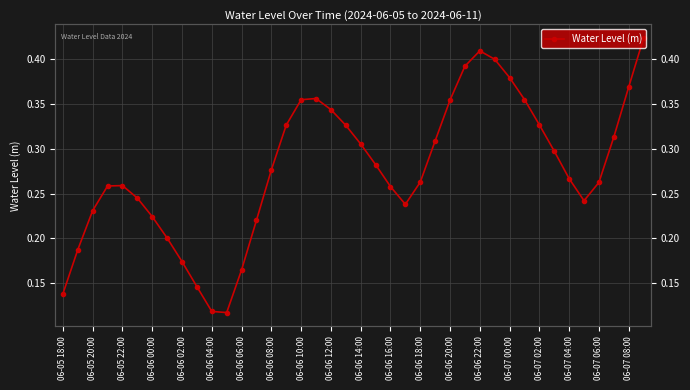

How many points are lower than both their immediate neighbors (excluding endpoints)?

3